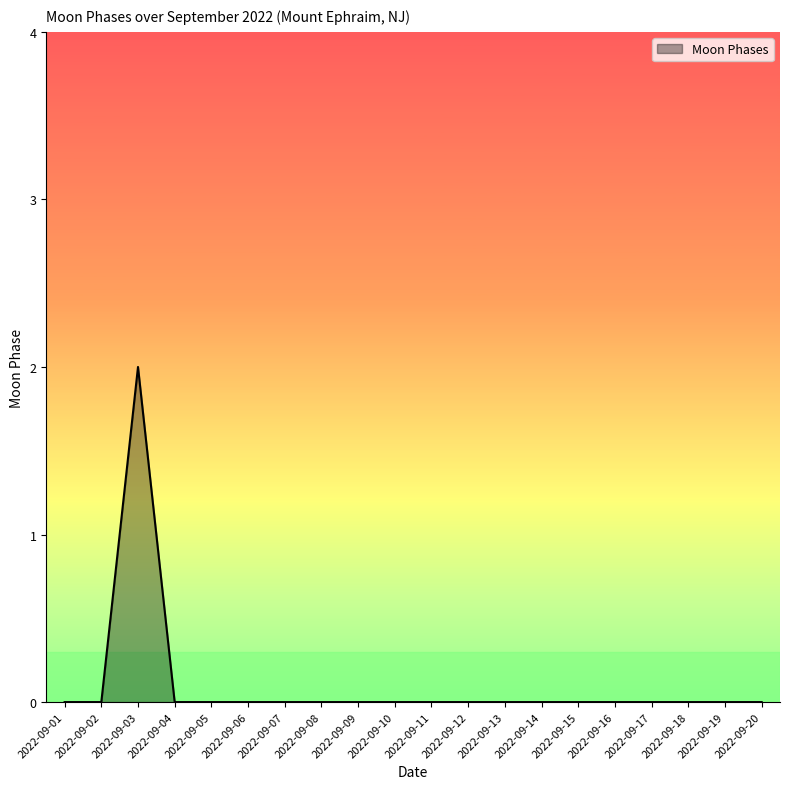

Which label corresponds to the largest value in the chart?

2022-09-03